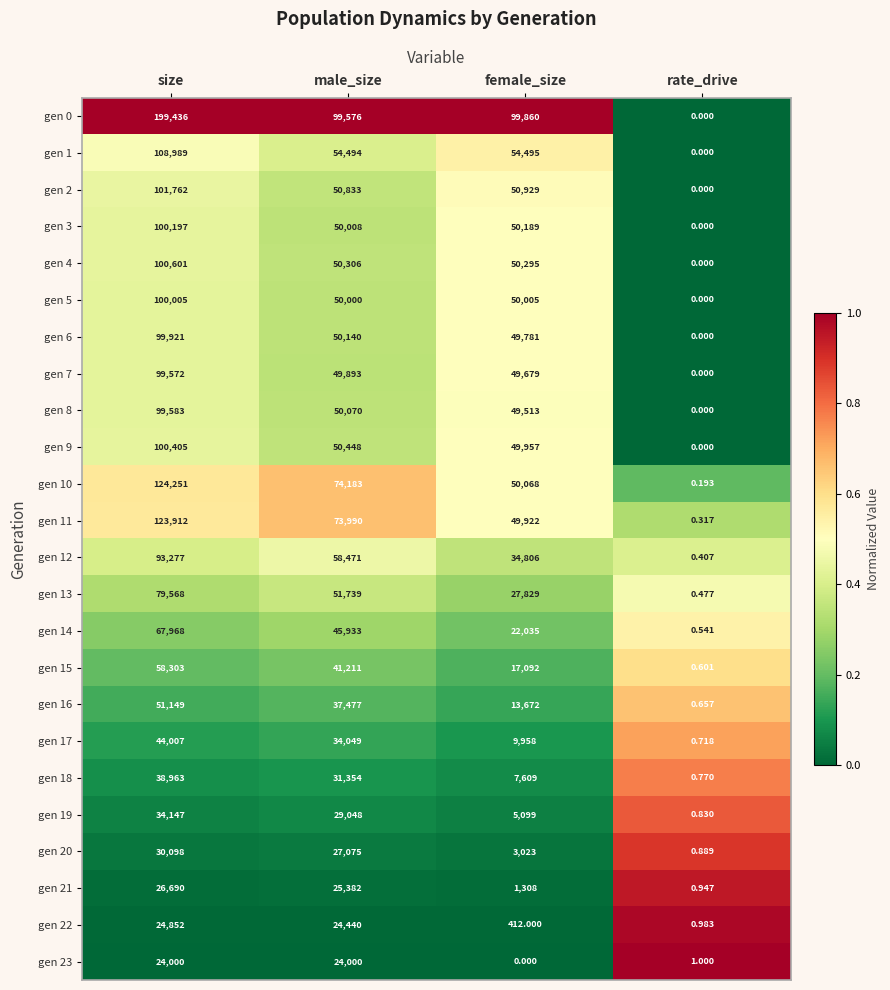

Where is gen 4 nearest to the value 50300?

female_size